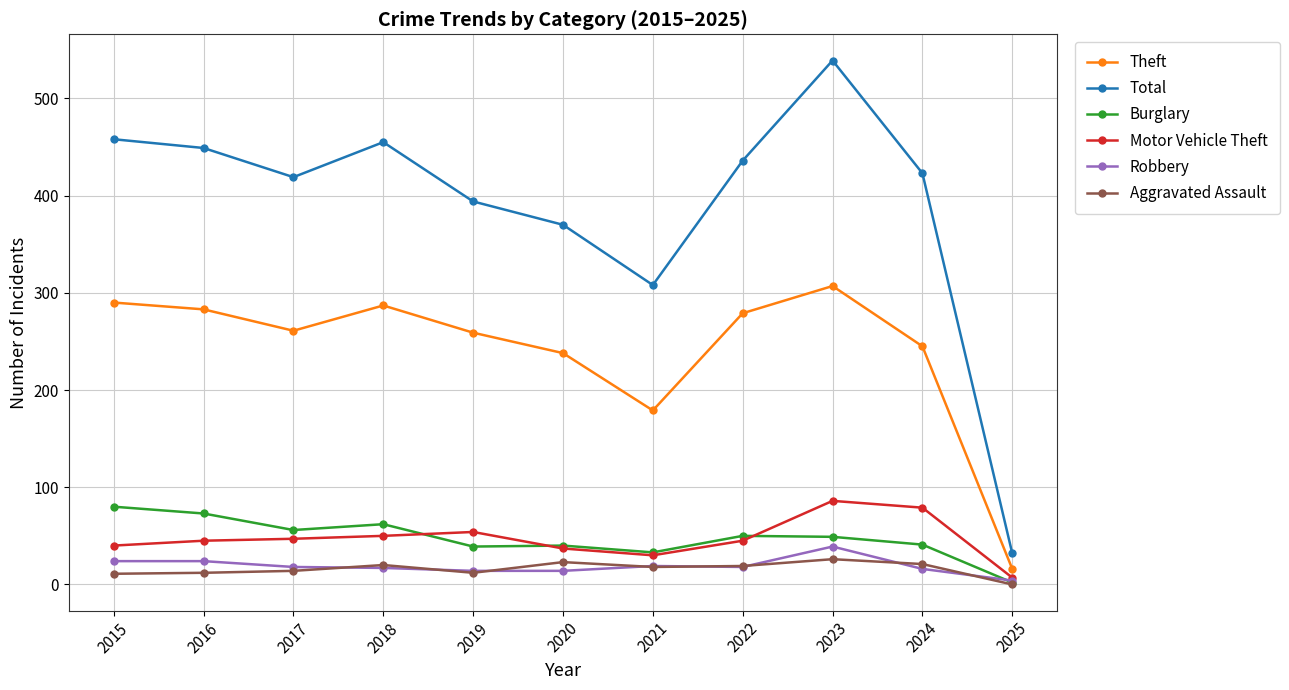

What is the sum of the Motor Vehicle Theft values at 2025 and 2016?

52